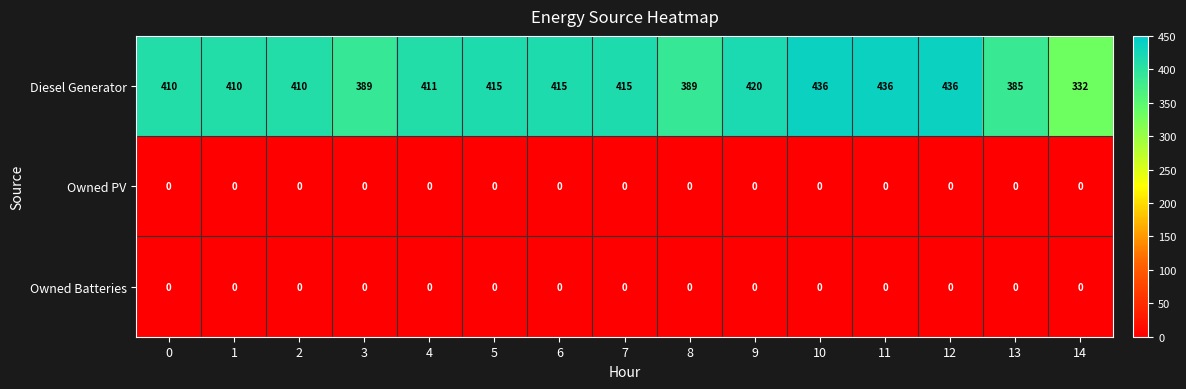

Which series has the widest spread of values?

Diesel Generator